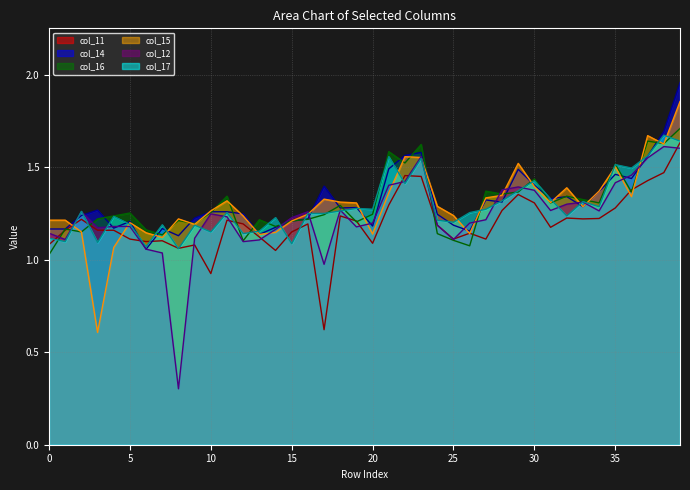

What is the label of the 30th point from the right?

10